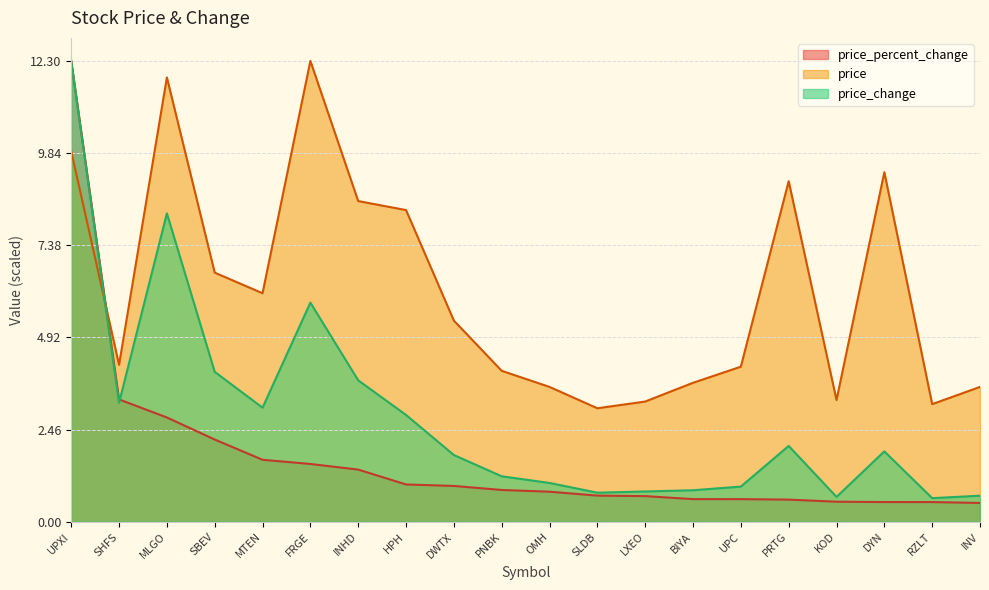

Which series has the widest spread of values?

price_percent_change